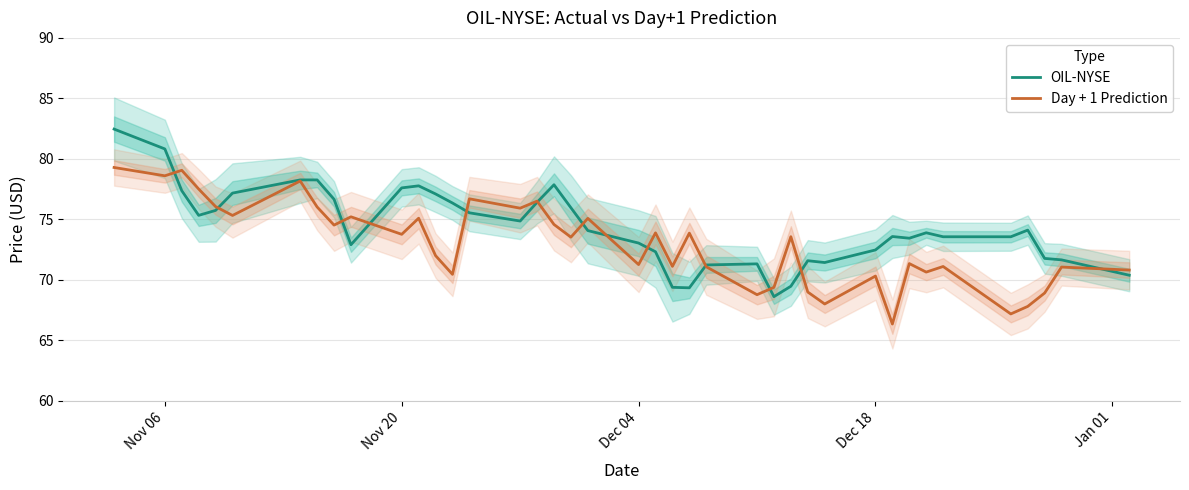

Which series has the largest range (max minus min)?

OIL-NYSE